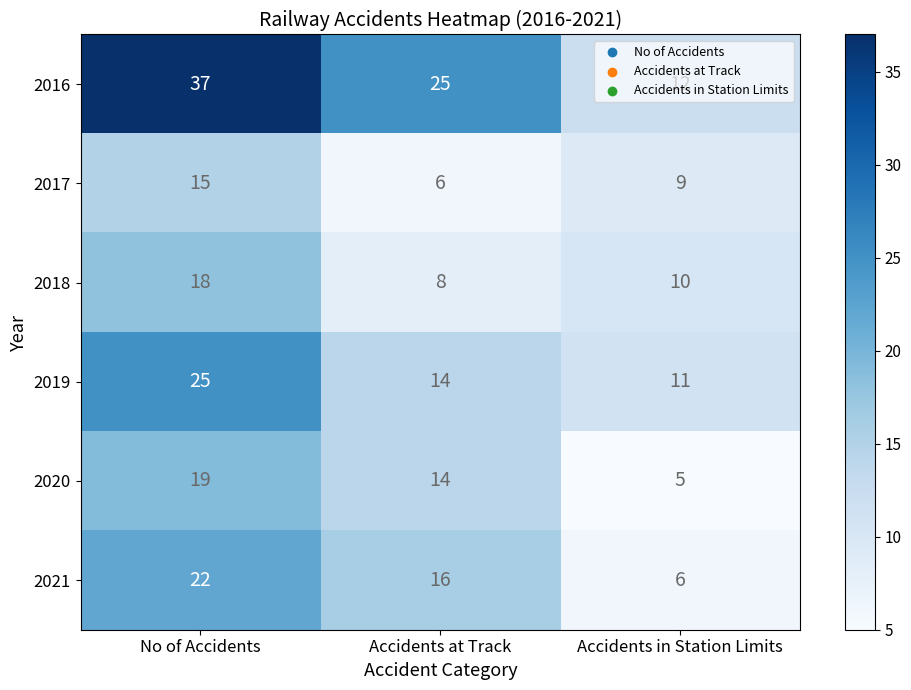

How many data points in 2016 are less than 25?

1